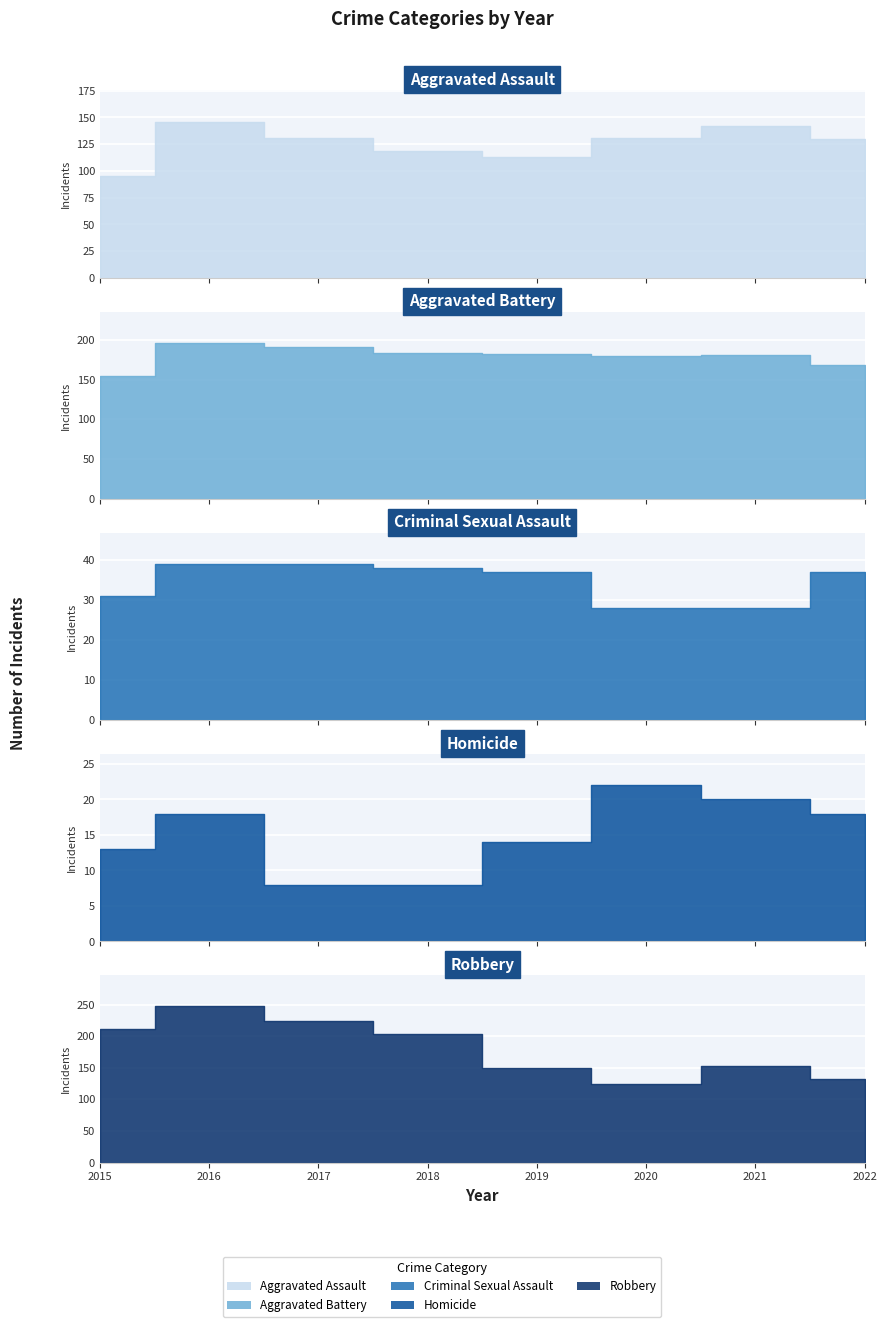

What is the total value across all series at 2021?

524